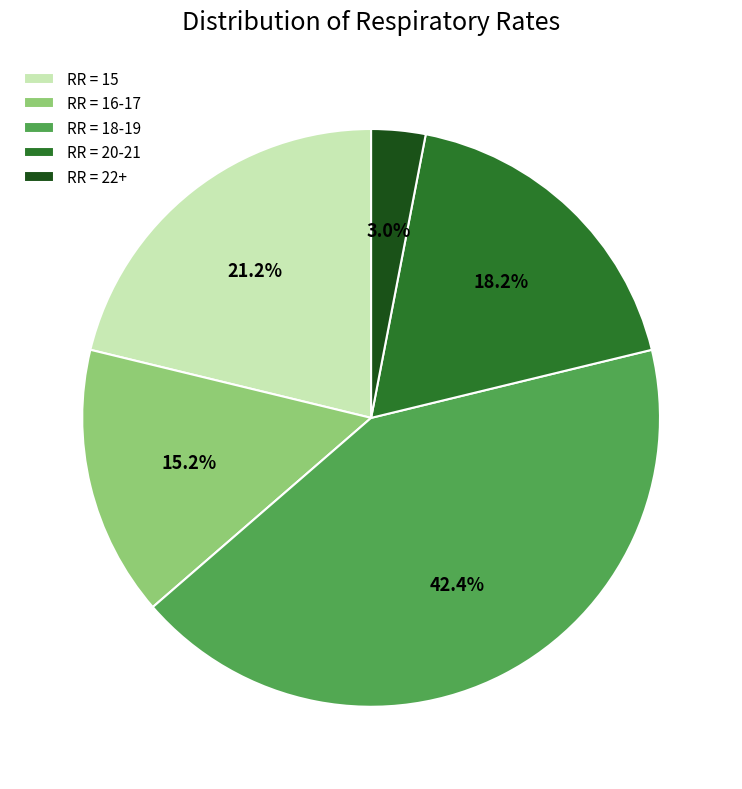

What is the largest slice in the pie chart?

RR = 18-19